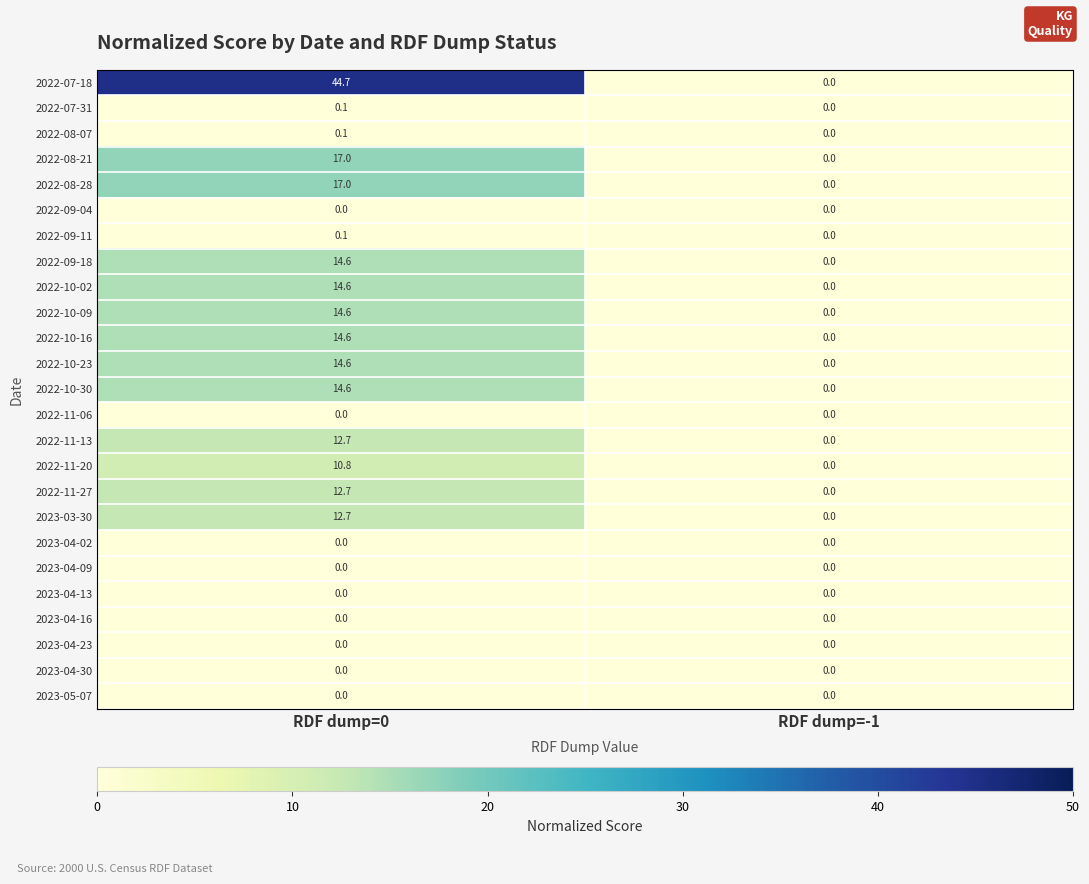

Rank the categories by 2023-03-30 value from lowest to highest.

RDF dump=-1, RDF dump=0